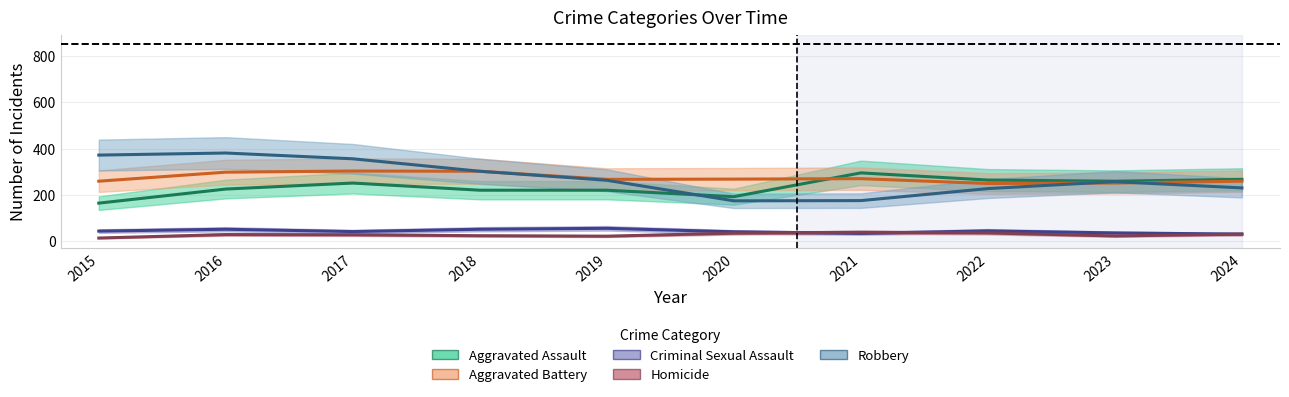

What is the difference between the maximum and minimum values in the Robbery series?

207